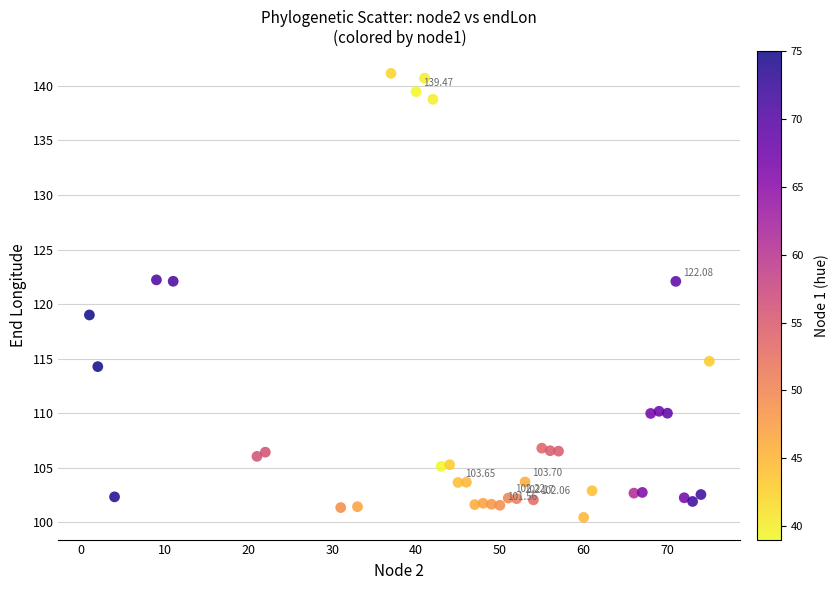

What is the range of Y values (max minus min)?

40.7